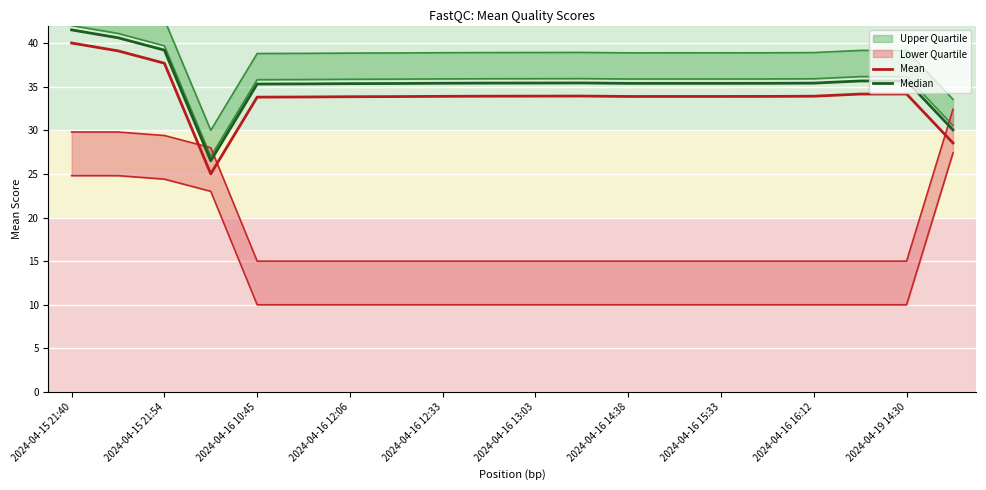

True or false: Median has more than 2 points higher than both neighbors.

False